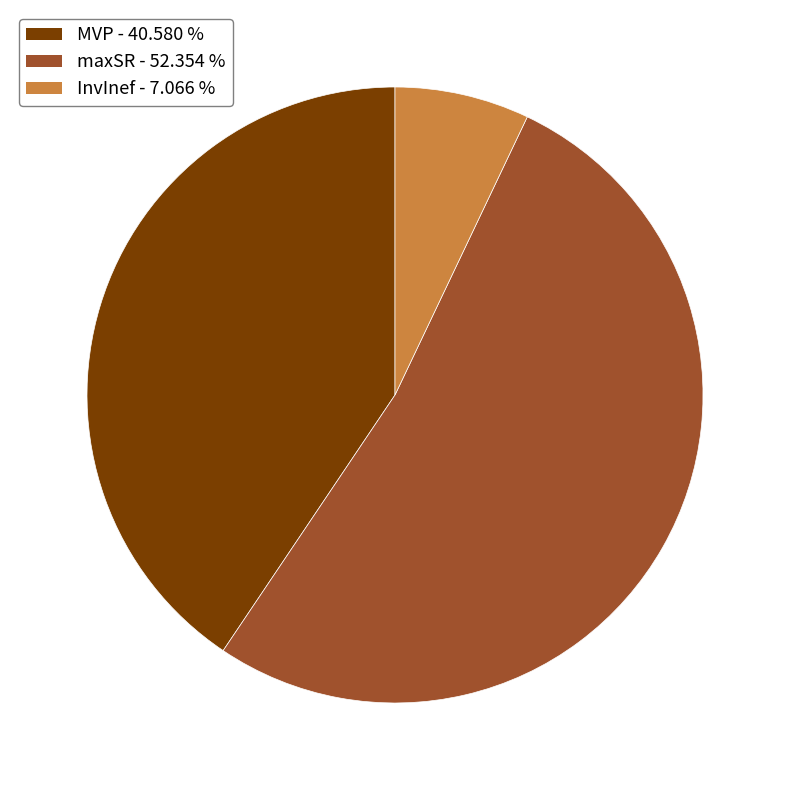

Which has a higher value, MVP or InvInef?

MVP